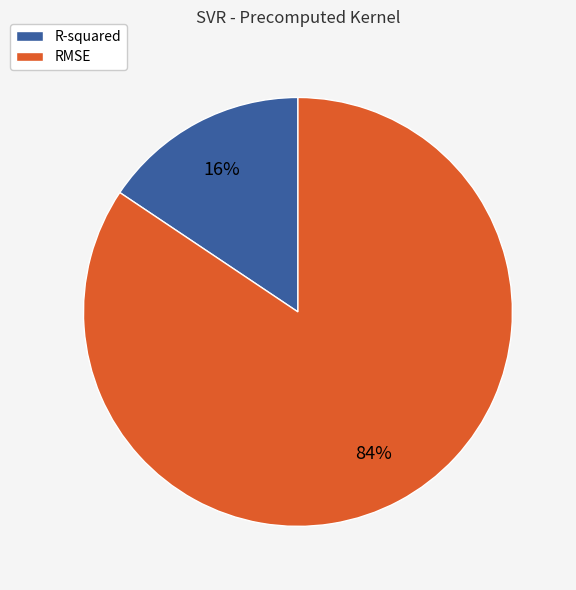

Which category has the biggest portion of the pie?

RMSE